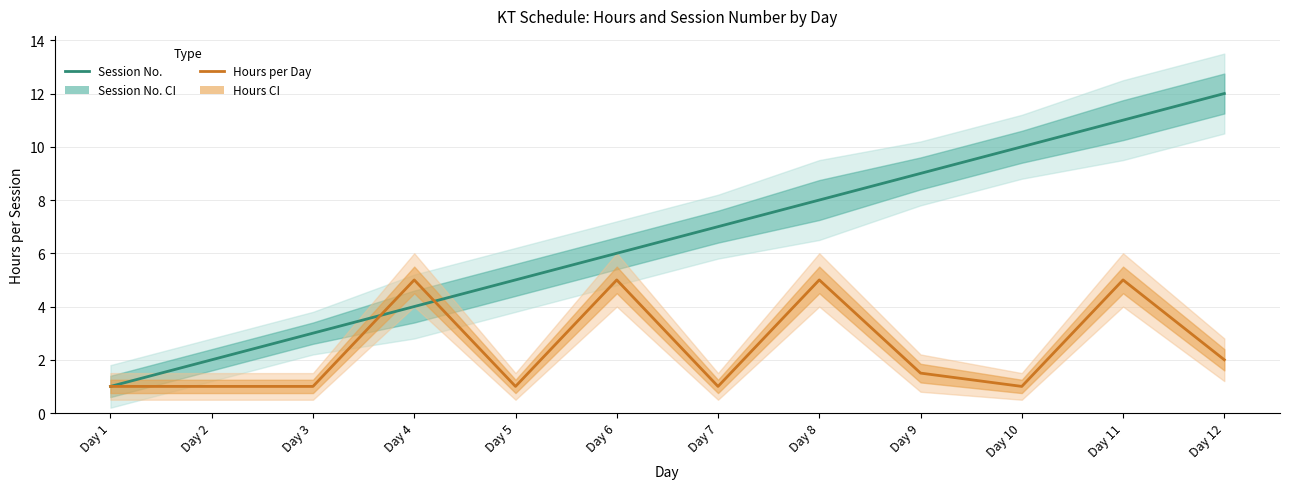

Which series has the widest spread of values?

Session No. (Estimate)